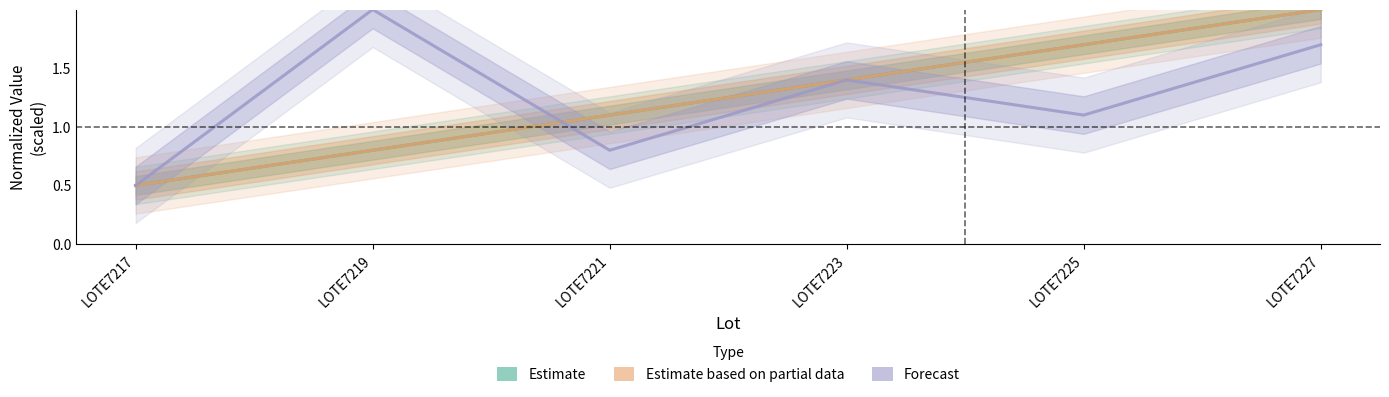

What is the value of the out_n_remito (Estimate) point at the 2nd from the left?

0.8